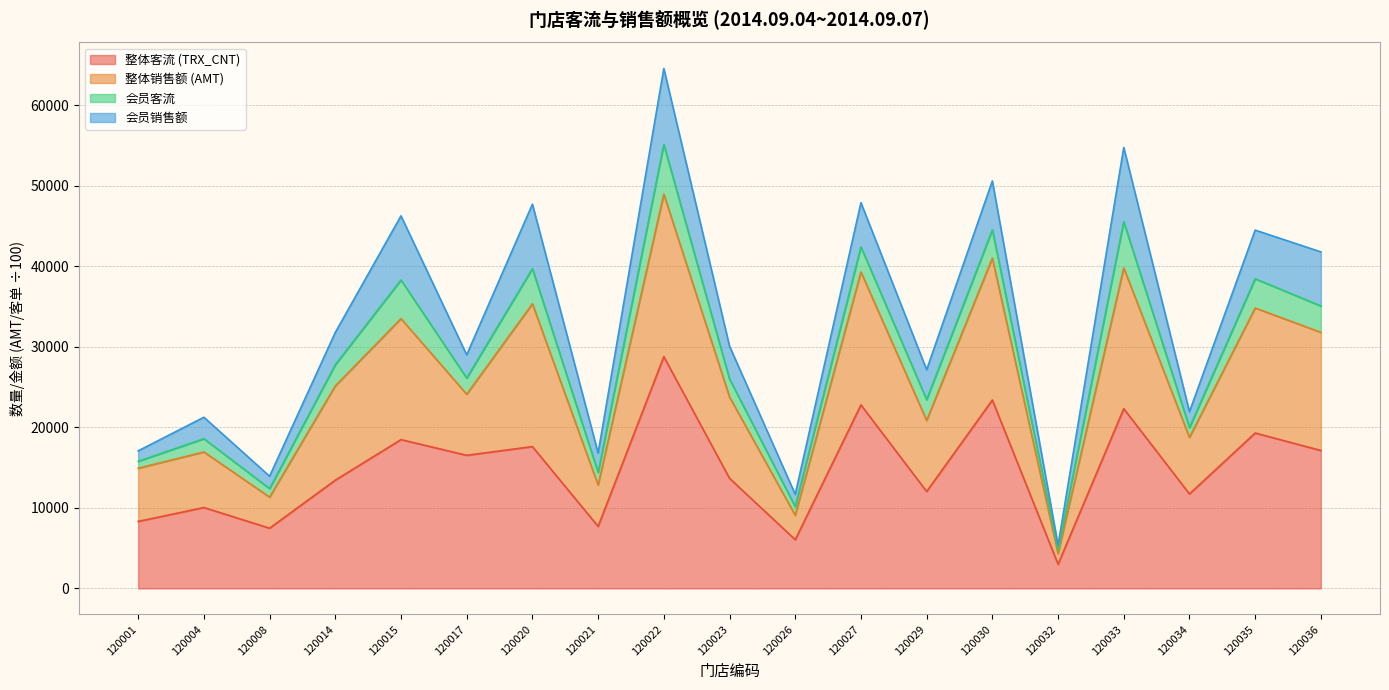

At which category is the sum across all series the highest?

120022